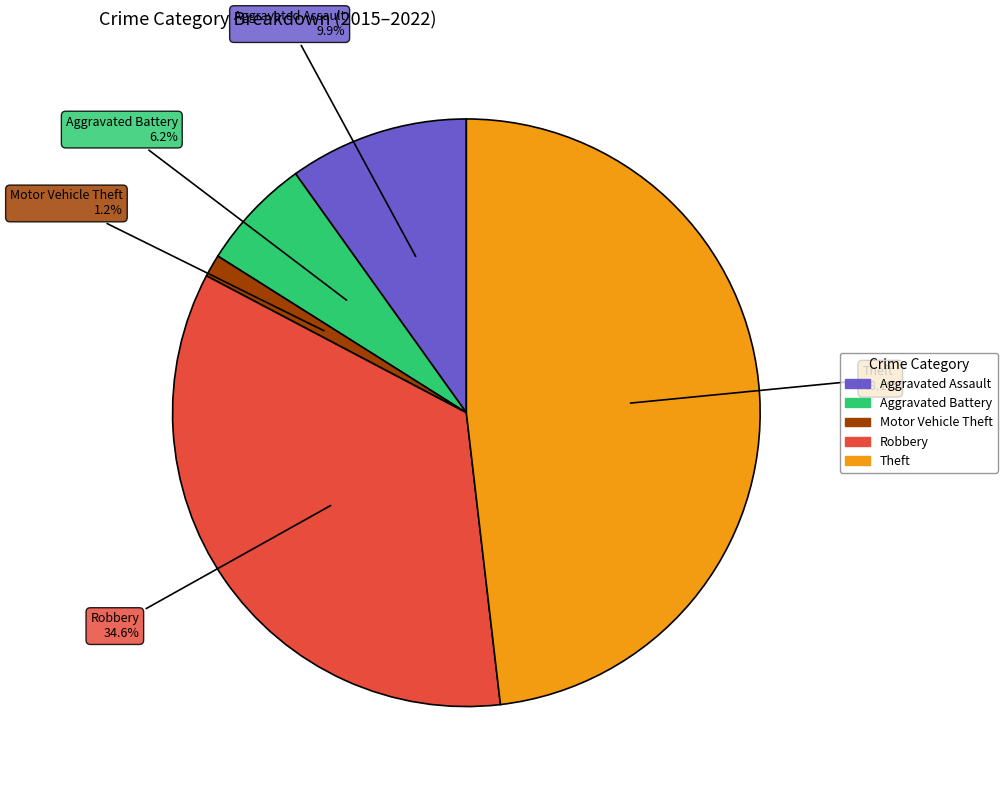

What portion of the pie excludes Aggravated Assault?

90.1%